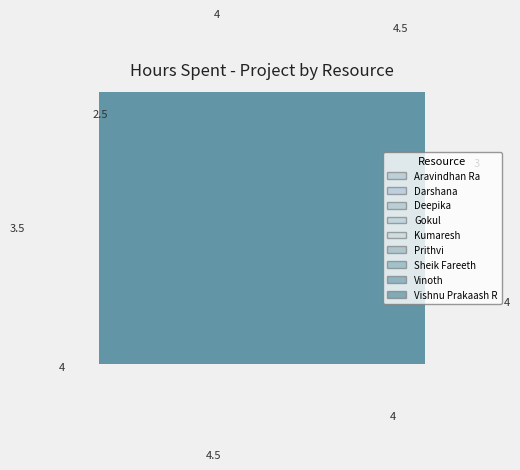

Is the sum of Vinoth and Kumaresh greater than half?

No